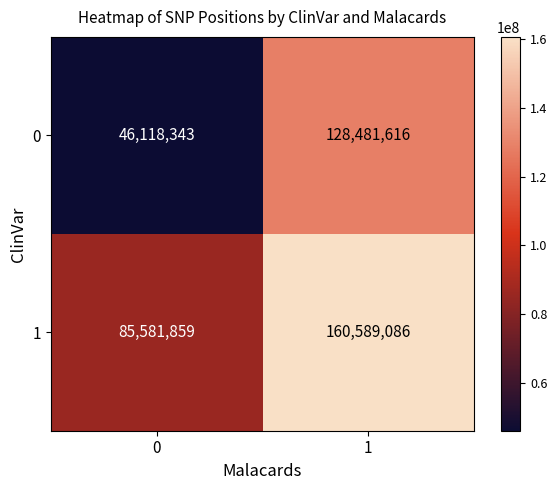

Reading left to right, what are all the values shown in this chart?

0: 46118343	128481616
1: 85581859	160589086